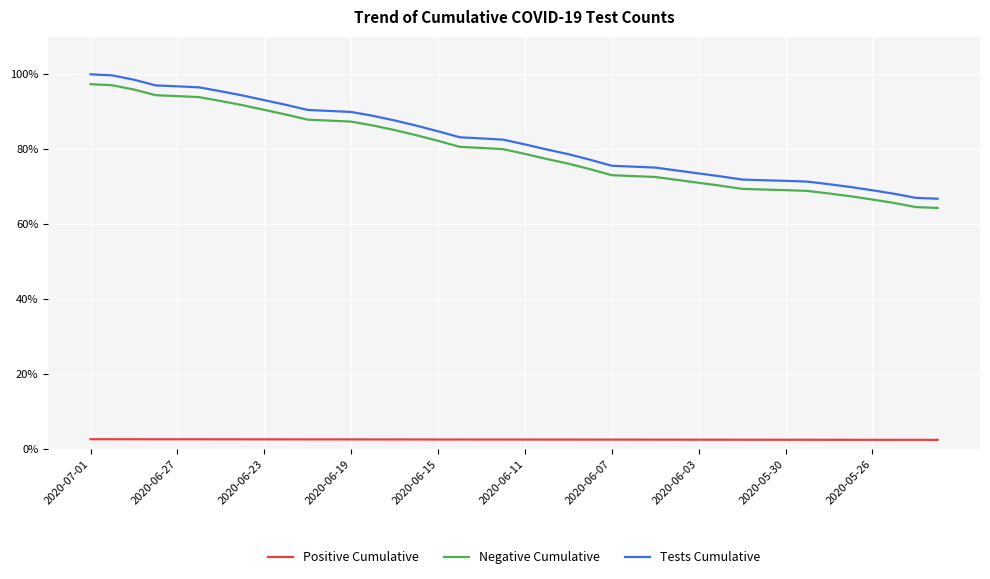

At how many categories does at least one series exceed 36?

40